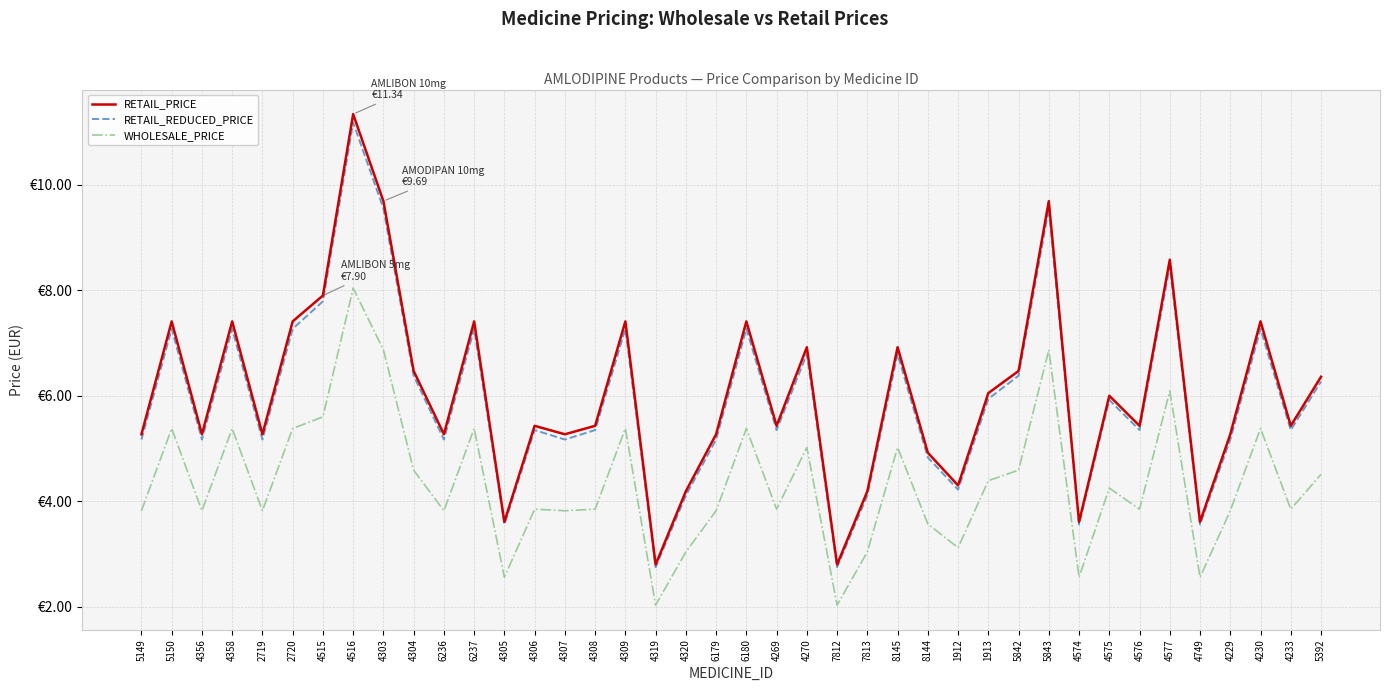

What is the greatest value displayed?

11.3